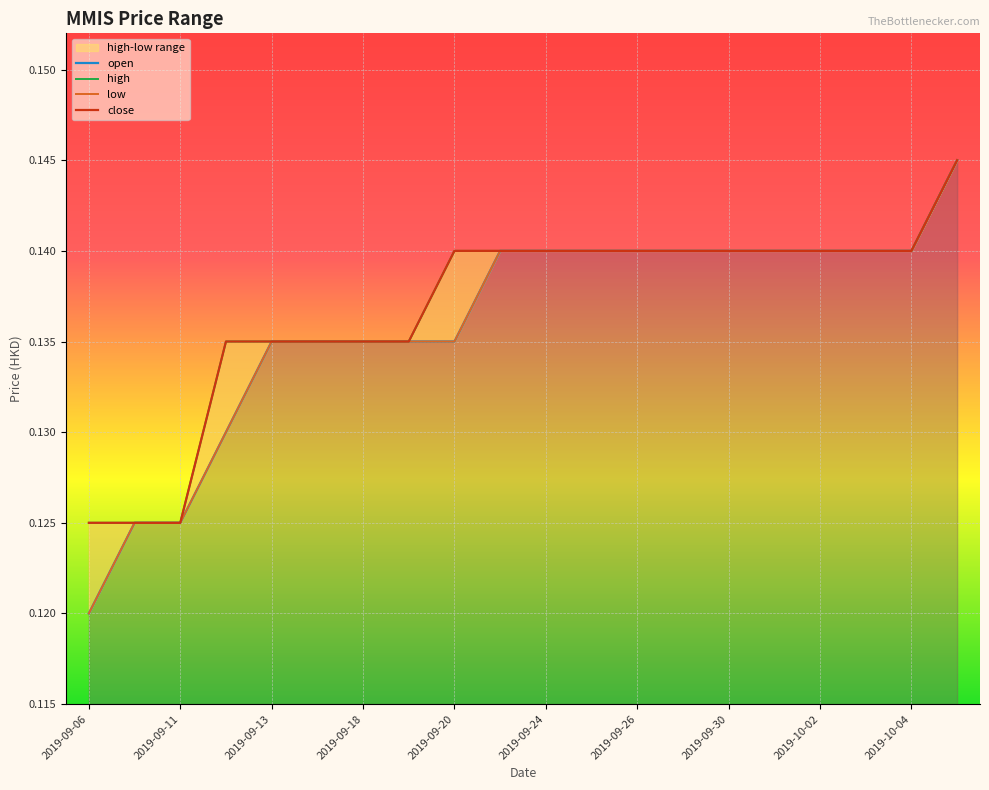

Does the chart display data point markers on the line(s)?

No